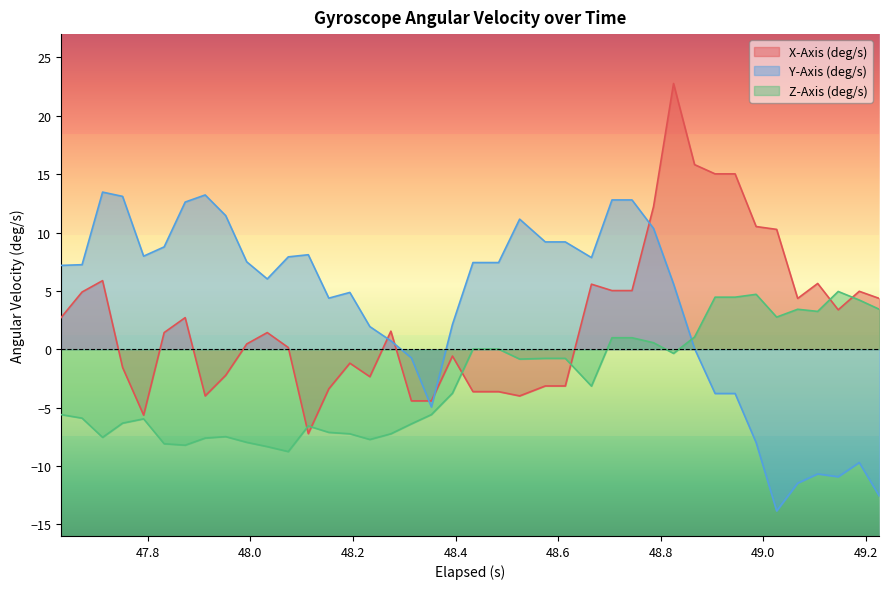

Which series has the widest spread of values?

X-Axis (deg/s)